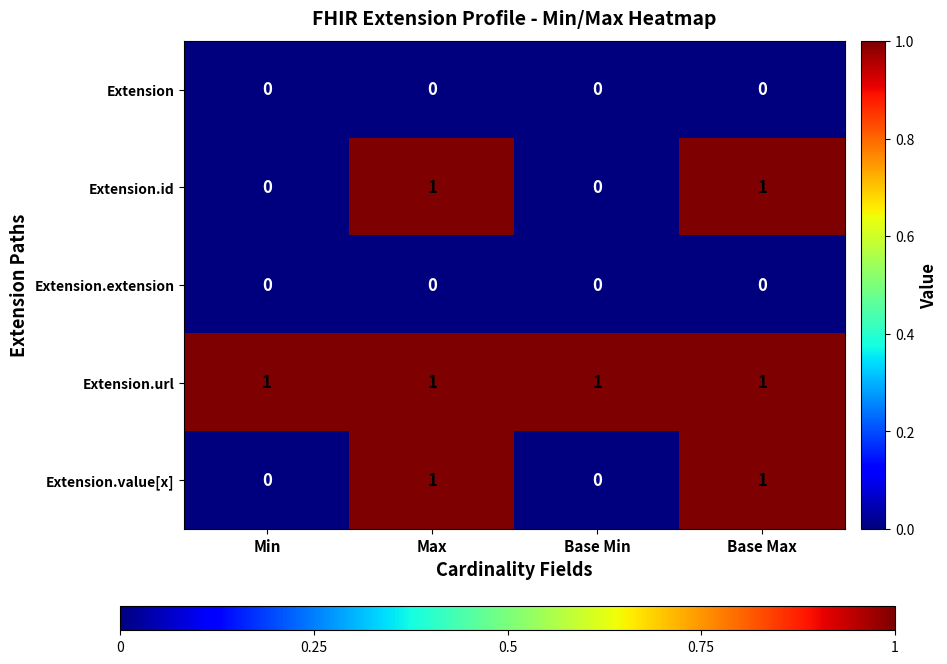

Reading left to right, what are all the values shown in this chart?

Extension: 0	0	0	0
Extension.id: 0	1	0	1
Extension.extension: 0	0	0	0
Extension.url: 1	1	1	1
Extension.value[x]: 0	1	0	1